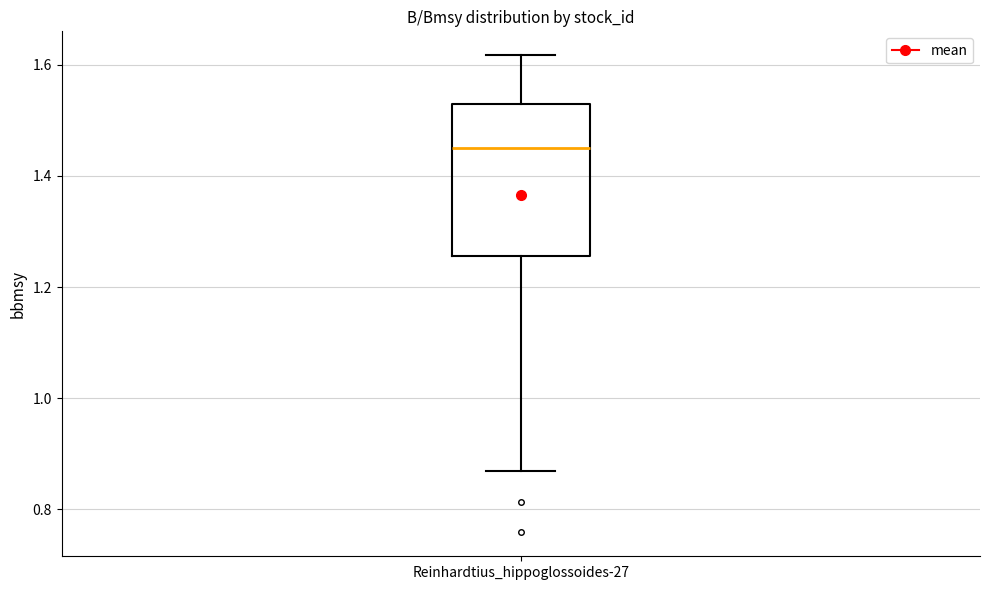

Read this box plot against the y-axis: the position of the median line, the range covered by the box, and the ends of both whiskers. The values are not printed on the chart, so give them approximately, as read against the axis.

median 1.46, box 1.26 to 1.54, whiskers 0.86 to 1.62